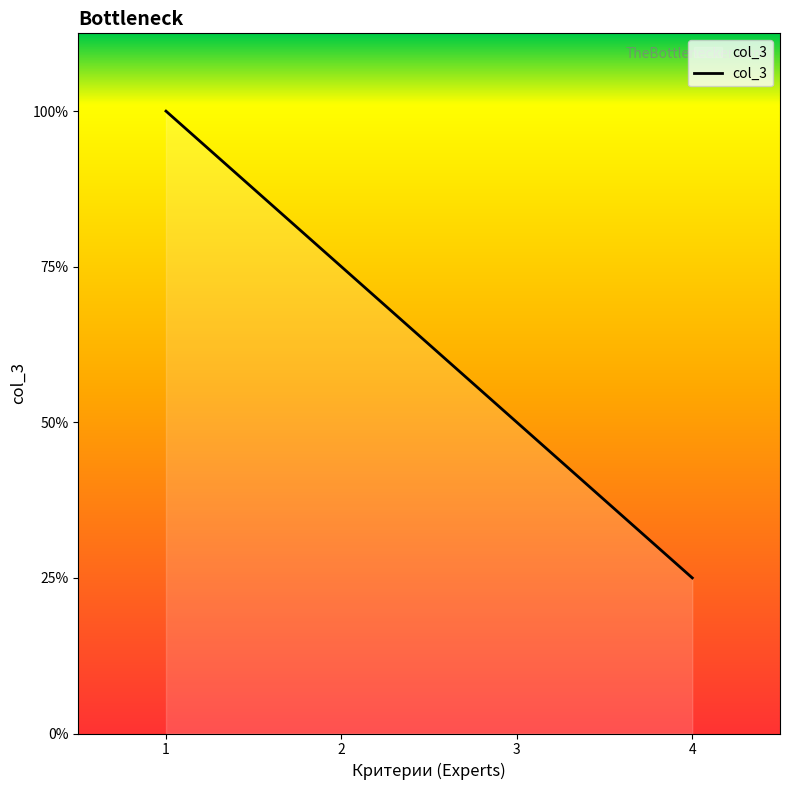

List the labels in order of value, smallest first.

4, 3, 2, 1